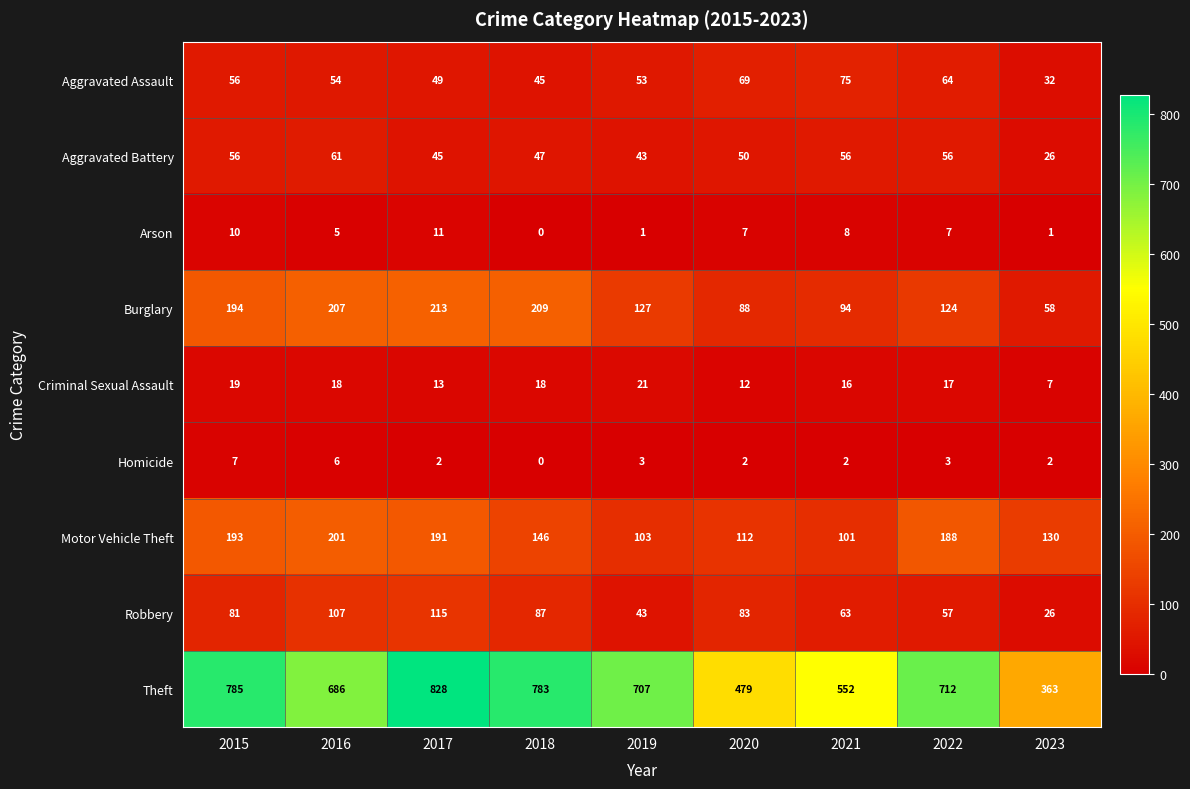

List the series in order of their peak value, highest first.

Theft, Burglary, Motor Vehicle Theft, Robbery, Aggravated Assault, Aggravated Battery, Criminal Sexual Assault, Arson, Homicide